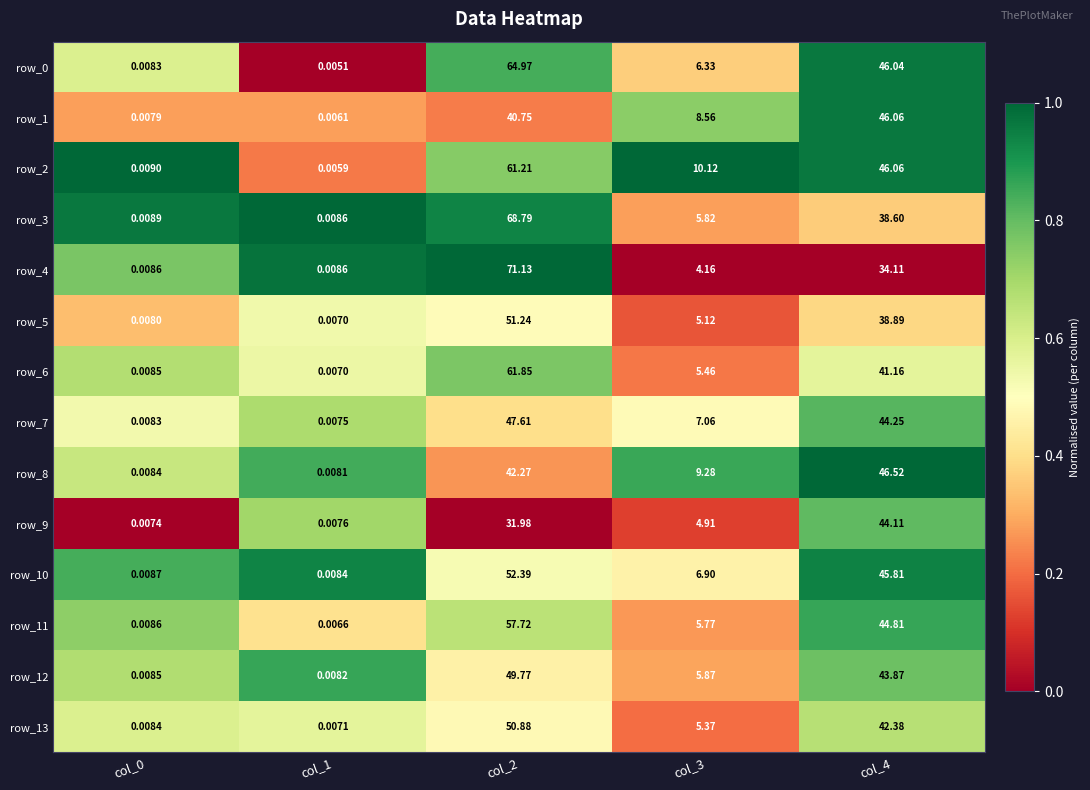

Is the value of row_12 at col_0 greater than the value of row_10 at col_1?

Yes